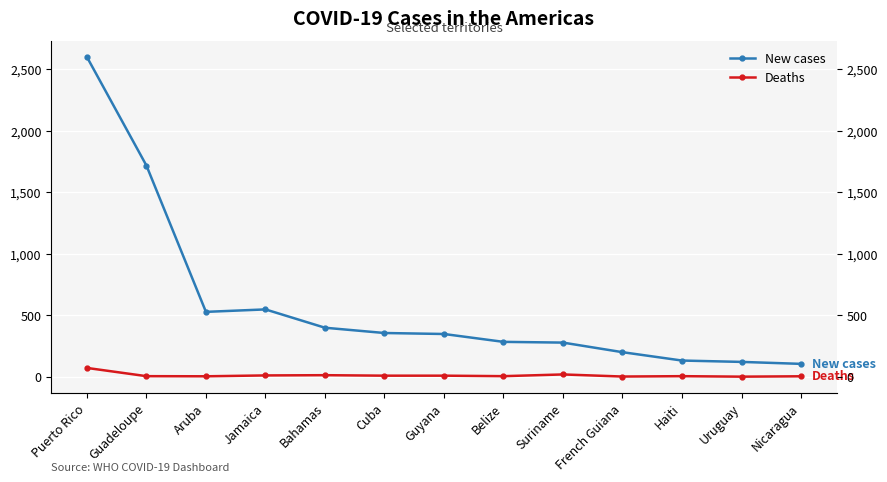

Is this an area chart (filled region under the line)?

No